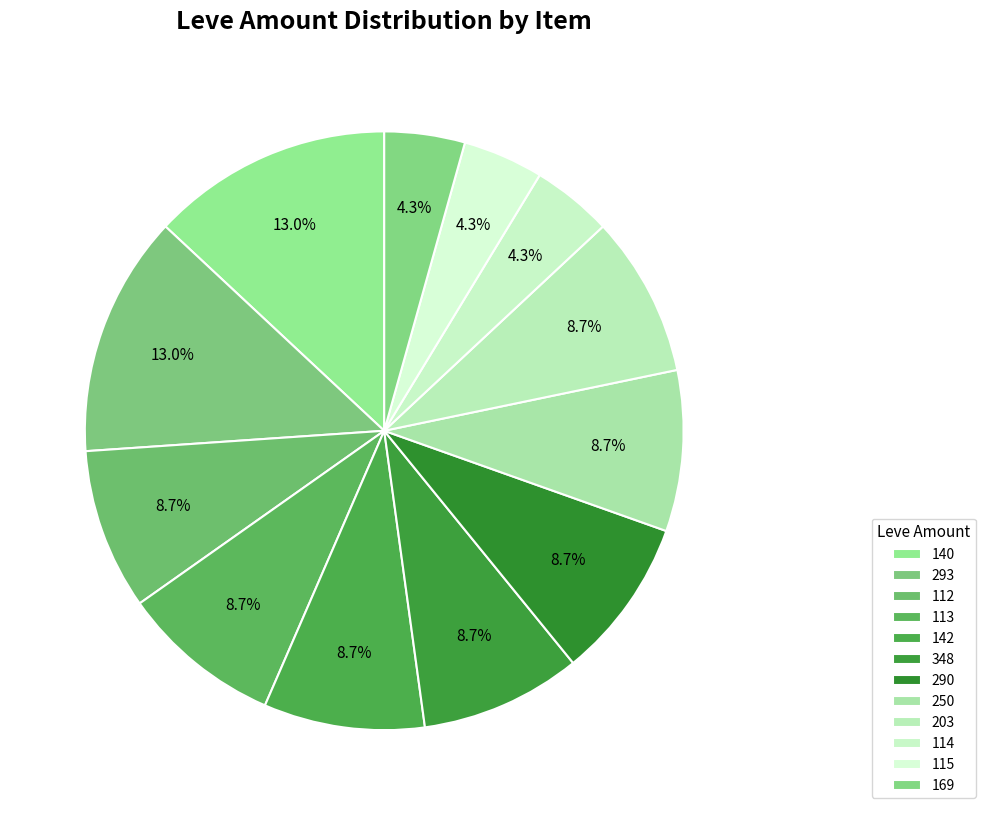

Is there a majority slice in this chart?

No